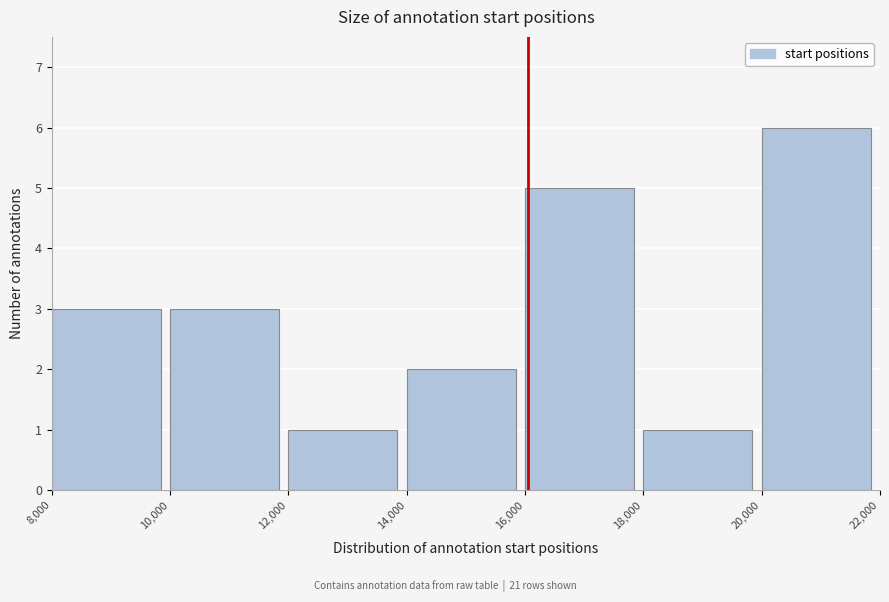

Reading left to right, transcribe this chart: for each bar, give the range it covers on the x-axis and its height. The values are not printed on the chart, so give them approximately, as read against the axis.

8,000 to 10,000: 3
10,000 to 12,000: 3
12,000 to 14,000: 1
14,000 to 16,000: 2
16,000 to 18,000: 5
18,000 to 20,000: 1
20,000 to 22,000: 6